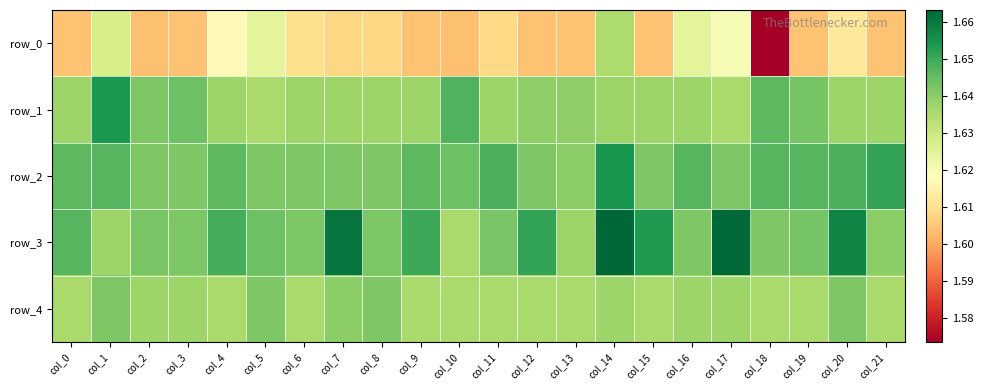

What is the sum of all row_2 values?

36.2